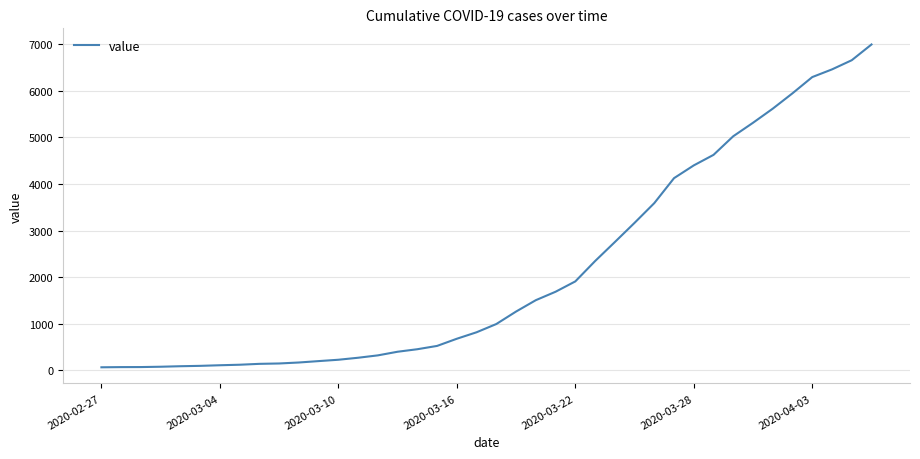

What is the maximum value shown in the chart?

6995